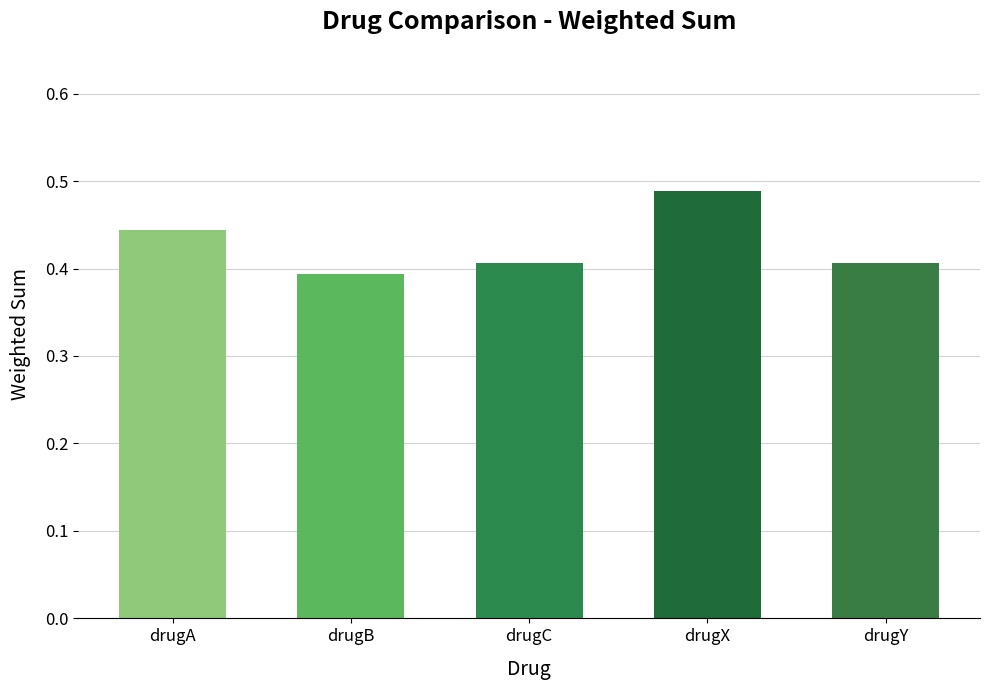

Between drugY and drugX, which is larger?

drugX